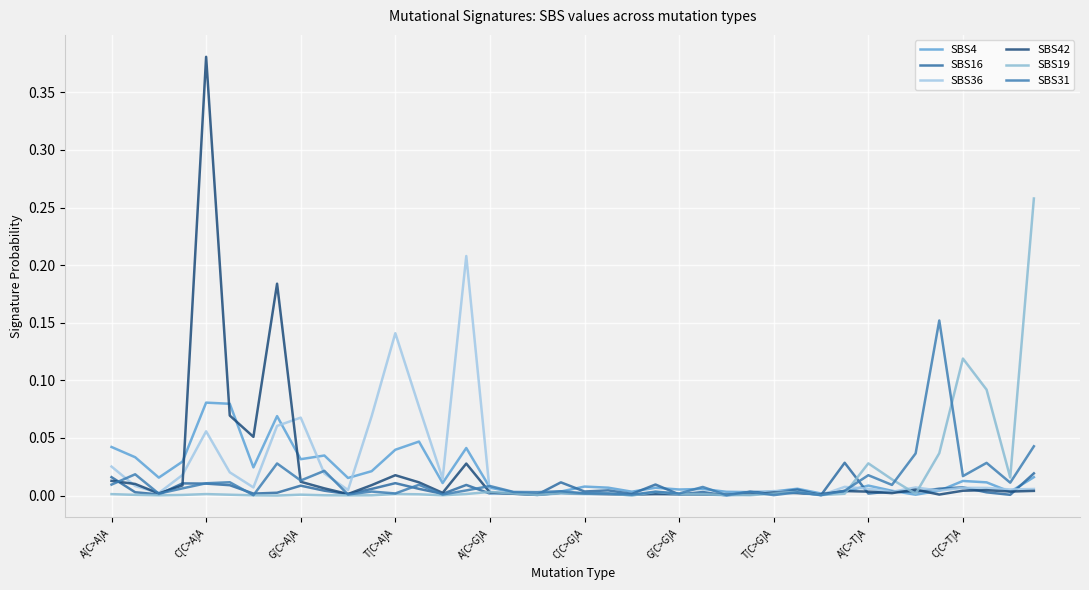

At how many categories does at least one series exceed 0?

40